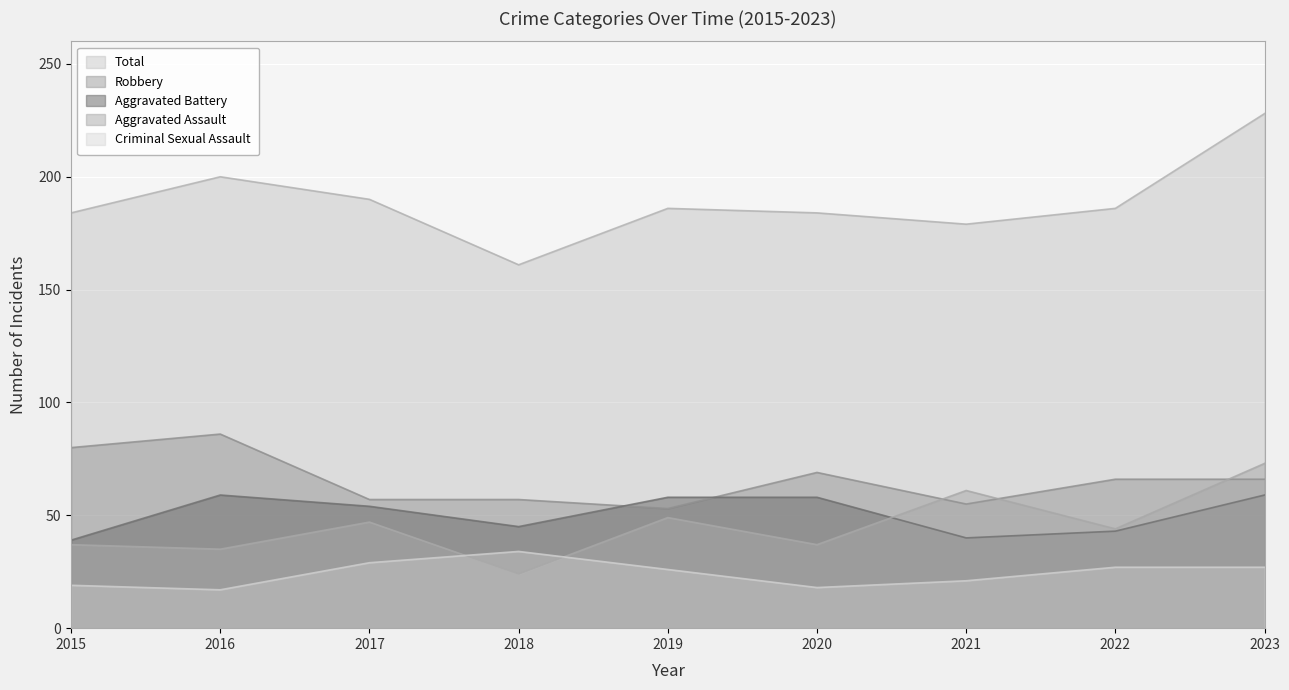

True or false: Aggravated Assault has more than 2 points higher than both neighbors.

True